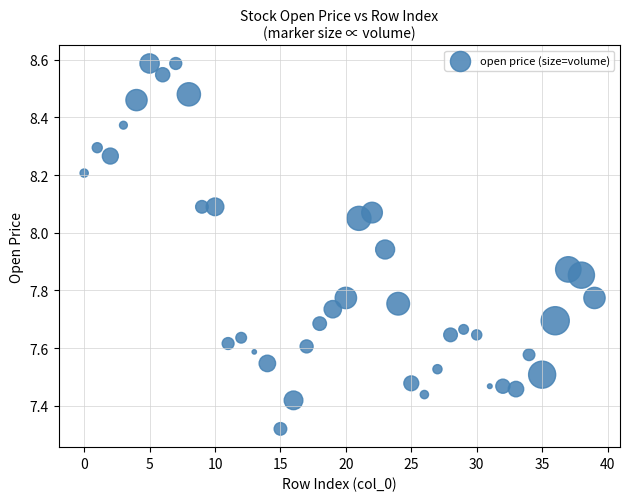

What is the range of Y values (max minus min)?

1.3